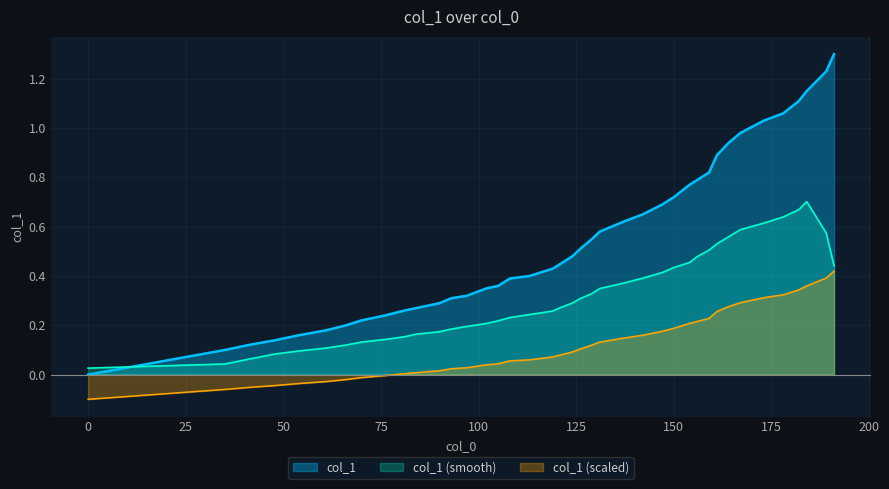

Reading right to left, transcribe all the data shown in this chart.

1.3	1.2	1.1	1.1	1.1	1.0	1.0	0.9	0.9	0.8	0.8	0.8	0.7	0.7	0.7	0.6	0.6	0.6	0.5	0.5	0.5	0.4	0.4	0.4	0.4	0.3	0.3	0.3	0.3	0.3	0.3	0.2	0.2	0.2	0.2	0.2	0.1	0.1	0.1	0.0